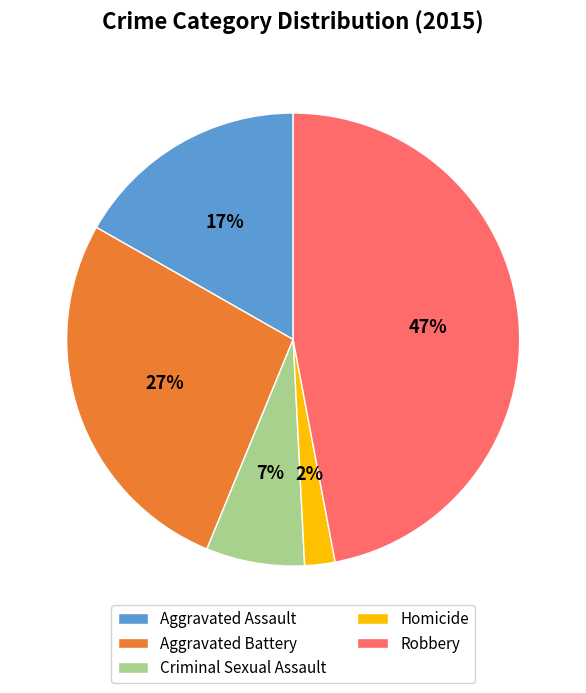

Count the number of slices in the pie.

5